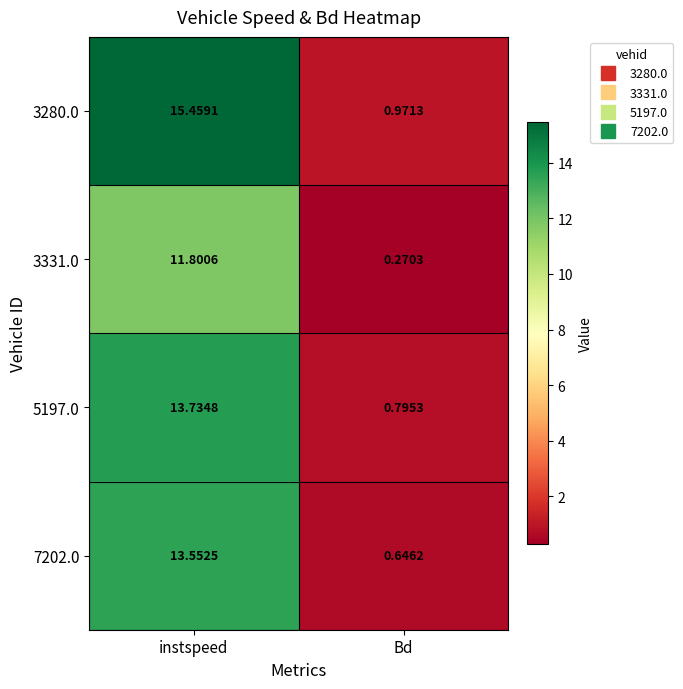

Which label corresponds to the largest value in the chart?

instspeed